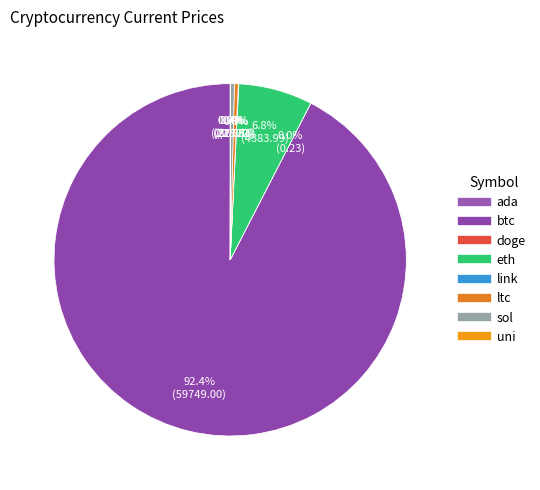

Rank the categories by value from lowest to highest.

doge, ada, uni, link, sol, ltc, eth, btc